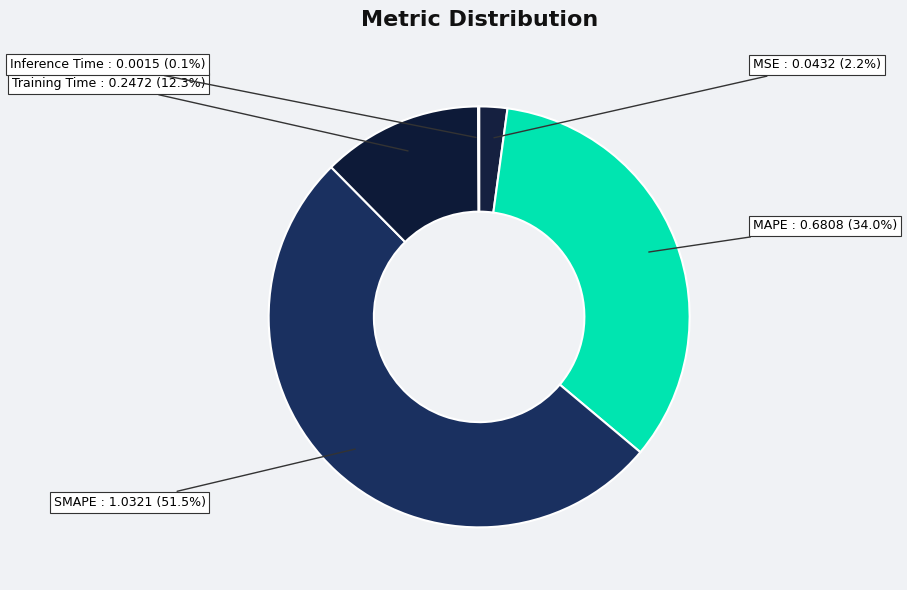

What is the largest slice in the pie chart?

SMAPE